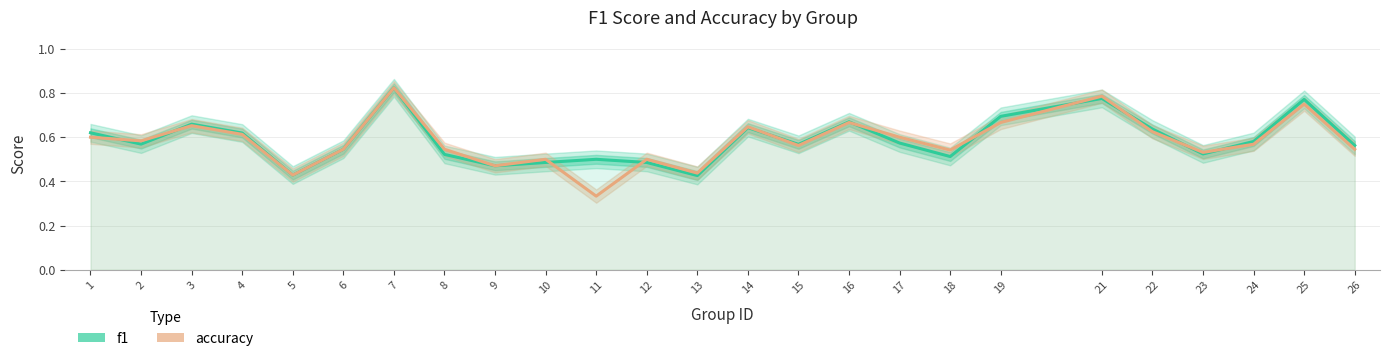

What is the average value of the accuracy series?

0.6